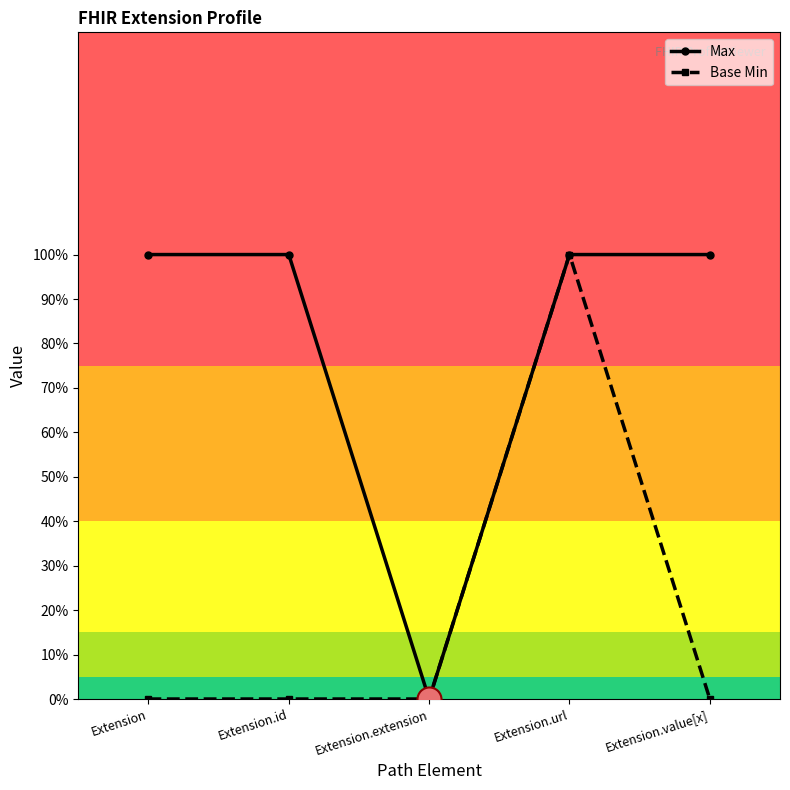

What are all the series names shown in the legend?

Max, Base Min